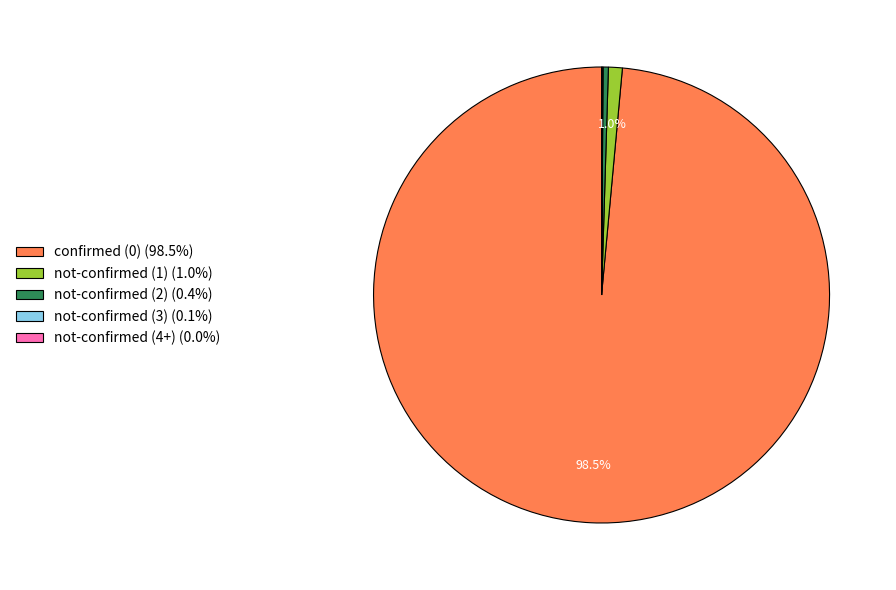

Is it true that not-confirmed (1) is 11% of the pie?

False